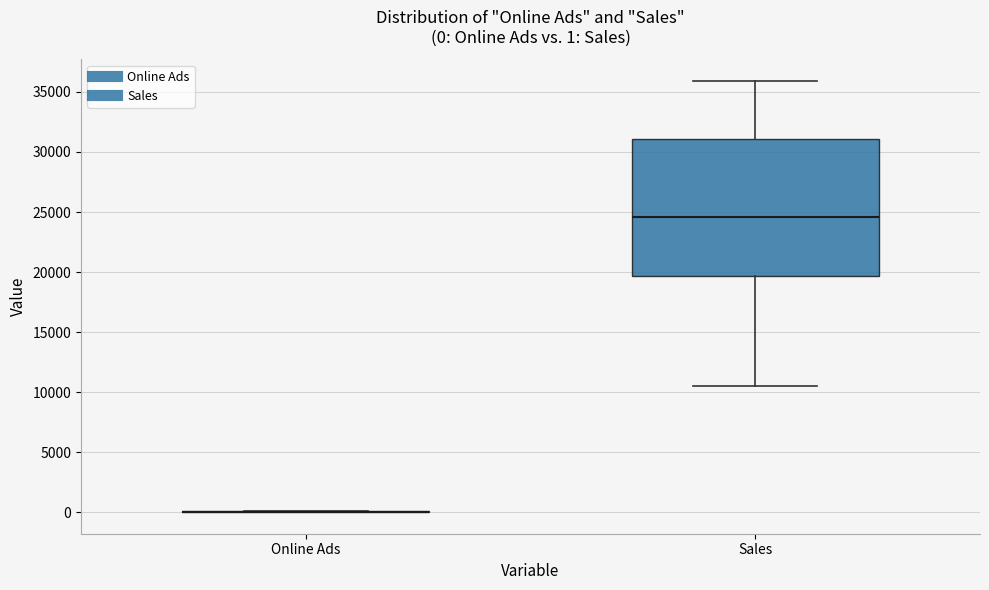

Comparing the boxes themselves (not the whiskers), which one is the tallest?

Sales